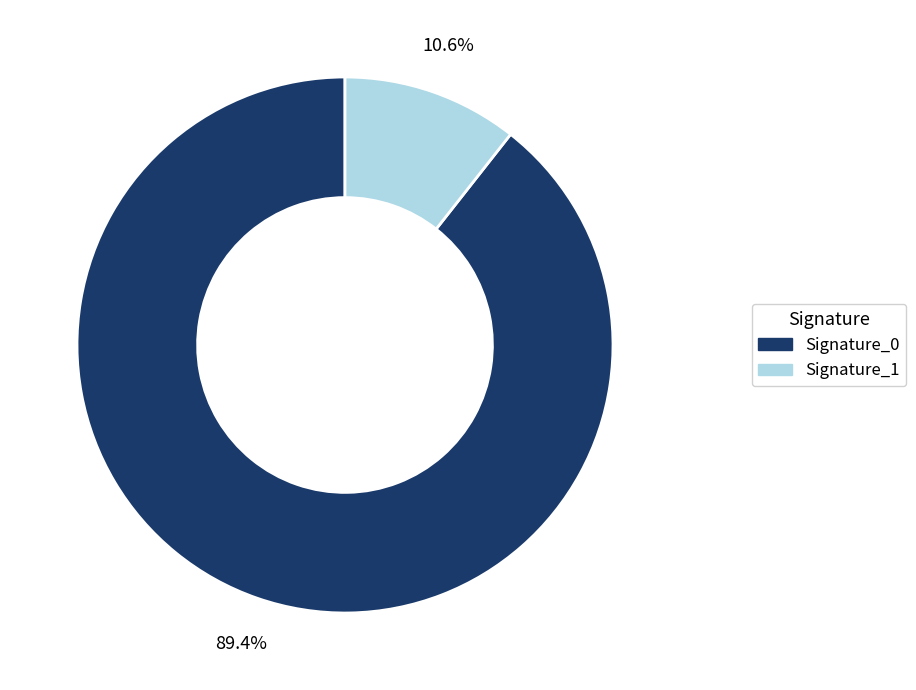

Which slice is the largest?

Signature_0